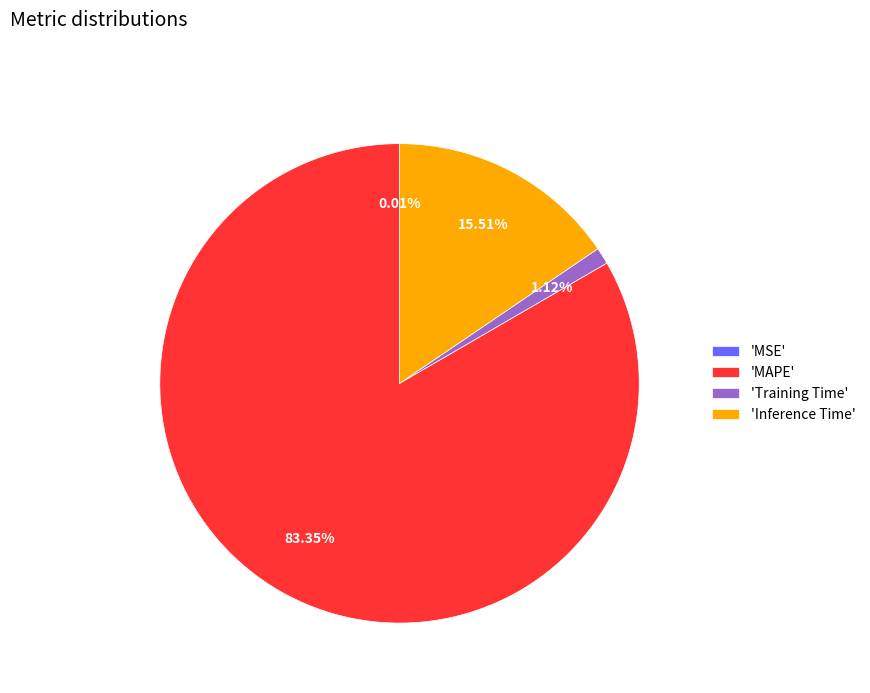

To the nearest percent, what is the difference between the largest and smallest slice percentages?

83%